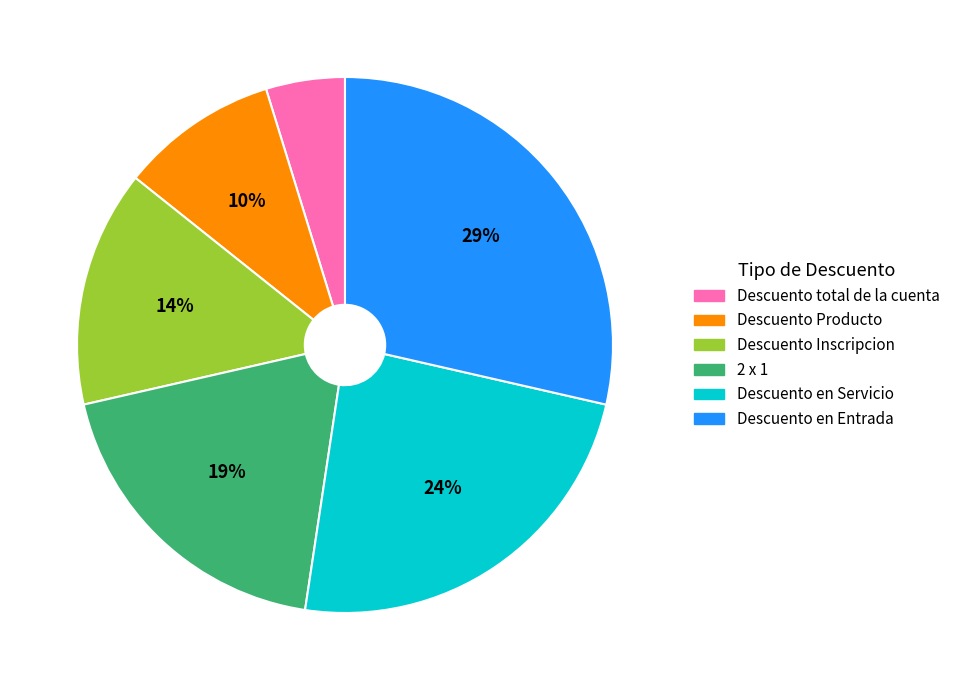

Does 2 x 1 represent more than half of the total?

No